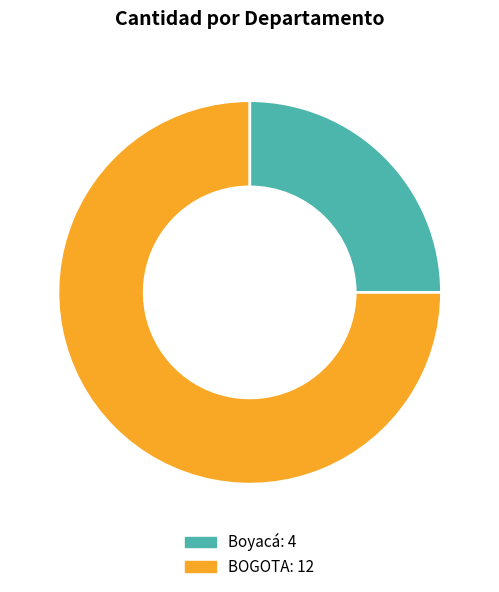

Does BOGOTA account for over 50% of the chart?

Yes